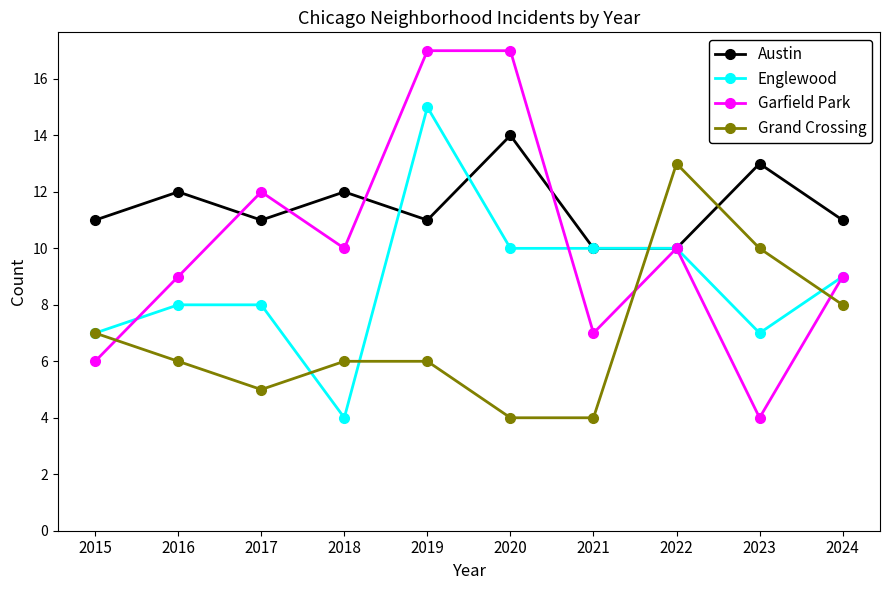

The value of Garfield Park at 2016 is 9. True or false?

True